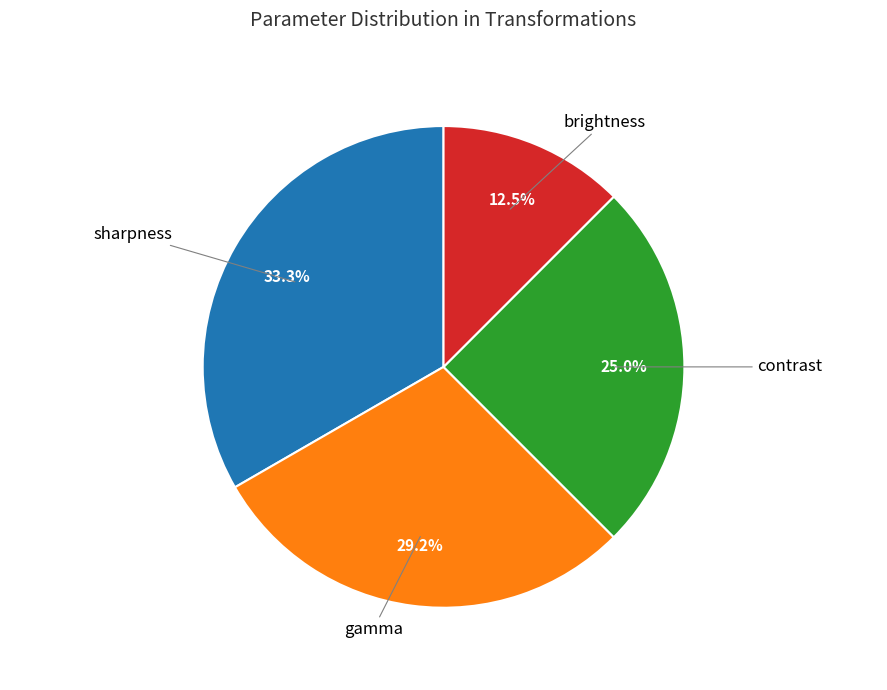

Rank the categories by value from highest to lowest.

sharpness, gamma, contrast, brightness